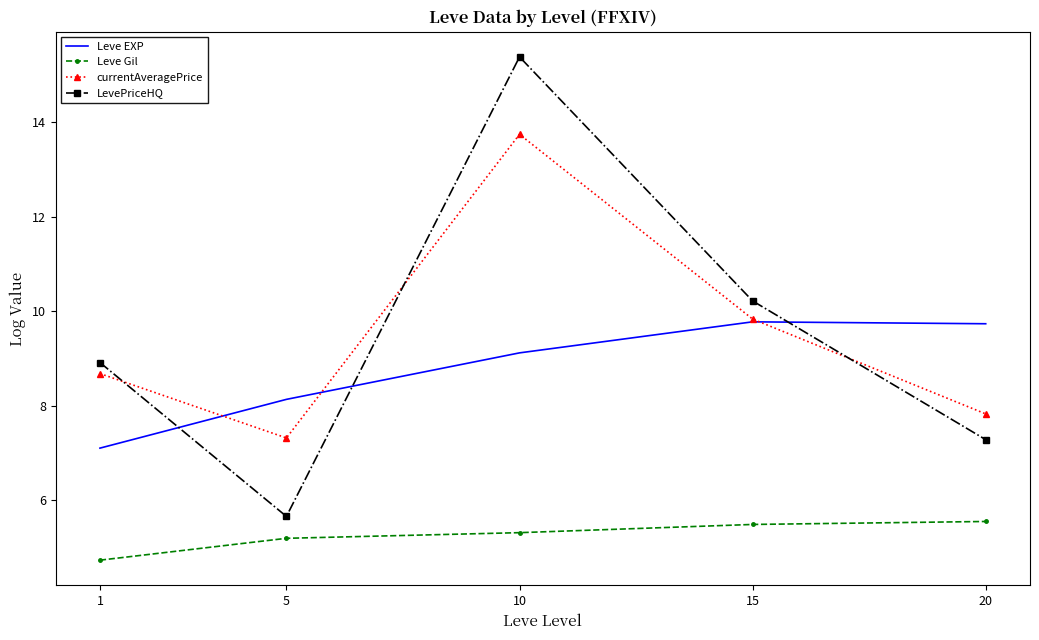

True or false: LevePriceHQ and Leve Gil cross at least once.

False